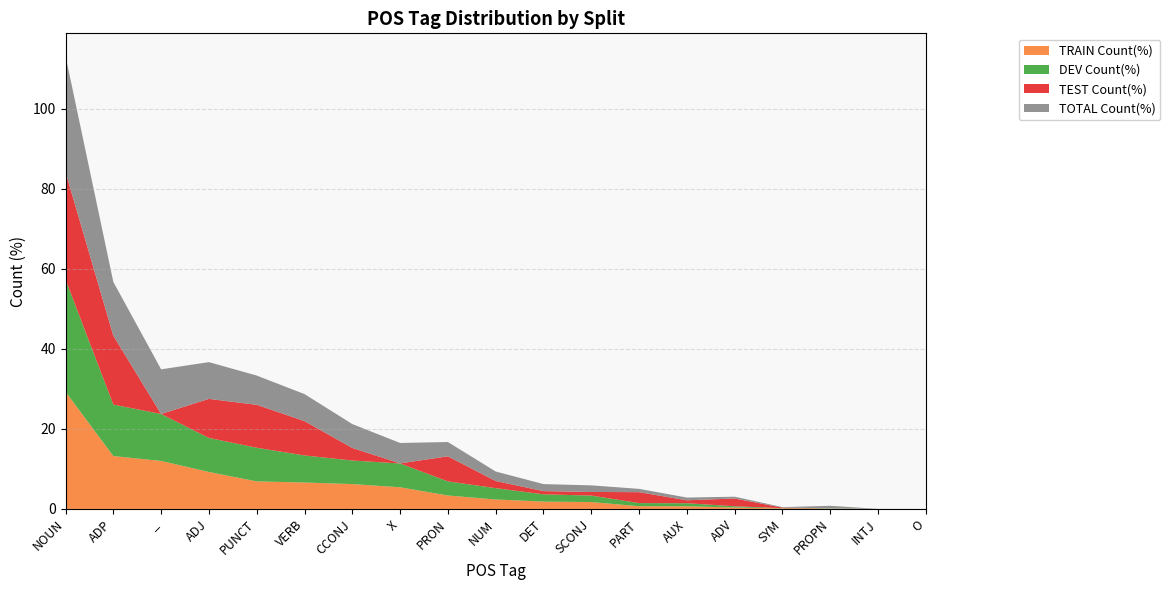

Reading right to left, list all the values displayed in this chart.

TRAIN Count(%): 0.0	0.0	0.1	0.1	0.3	0.7	0.7	1.7	1.8	2.4	3.4	5.4	6.2	6.6	6.9	9.2	12.0	13.2	29.3
DEV Count(%): 0.0	0.0	0.1	0.1	0.3	0.8	0.8	1.6	1.8	2.8	3.5	6.0	5.9	6.8	8.4	8.5	11.7	12.9	28.1
TEST Count(%): 0.0	0.0	0.0	0.1	1.9	0.7	2.7	0.9	0.8	1.8	6.3	0.0	3.1	8.6	10.7	9.8	0.0	17.2	26.9
TOTAL Count(%): 0.0	0.0	0.6	0.1	0.4	0.7	0.8	1.7	1.8	2.4	3.6	5.1	6.0	6.8	7.3	9.2	11.2	13.4	29.0